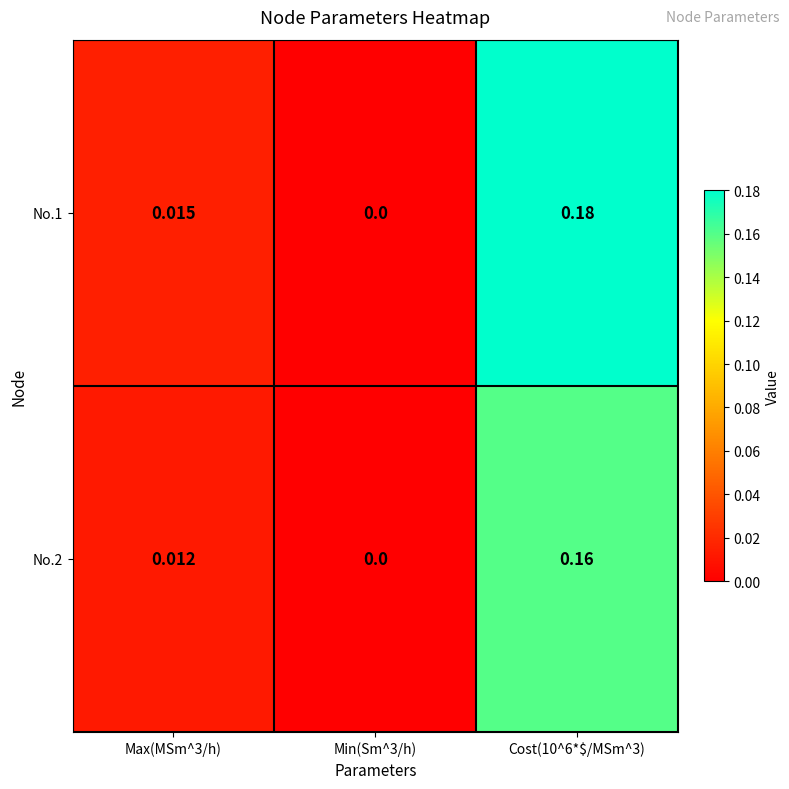

Is the value of No.1 at Cost(10^6*$/MSm^3) greater than the value of No.2 at Max(MSm^3/h)?

Yes